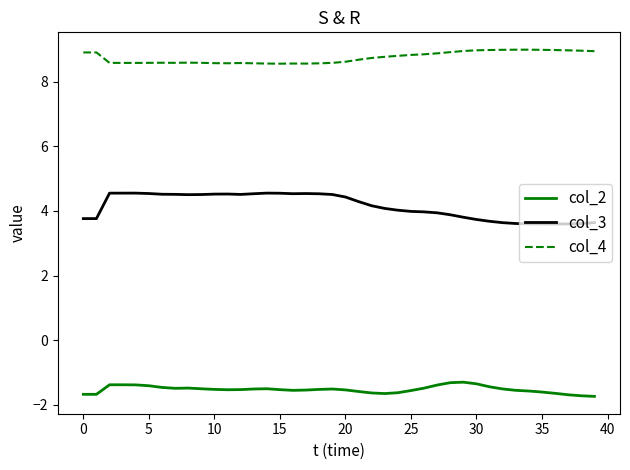

Rank the series by their maximum value, from highest to lowest.

col_4, col_3, col_2